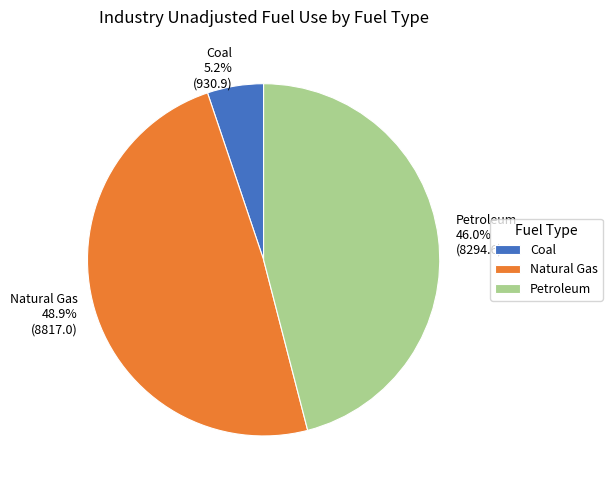

Which category has the biggest portion of the pie?

Natural Gas